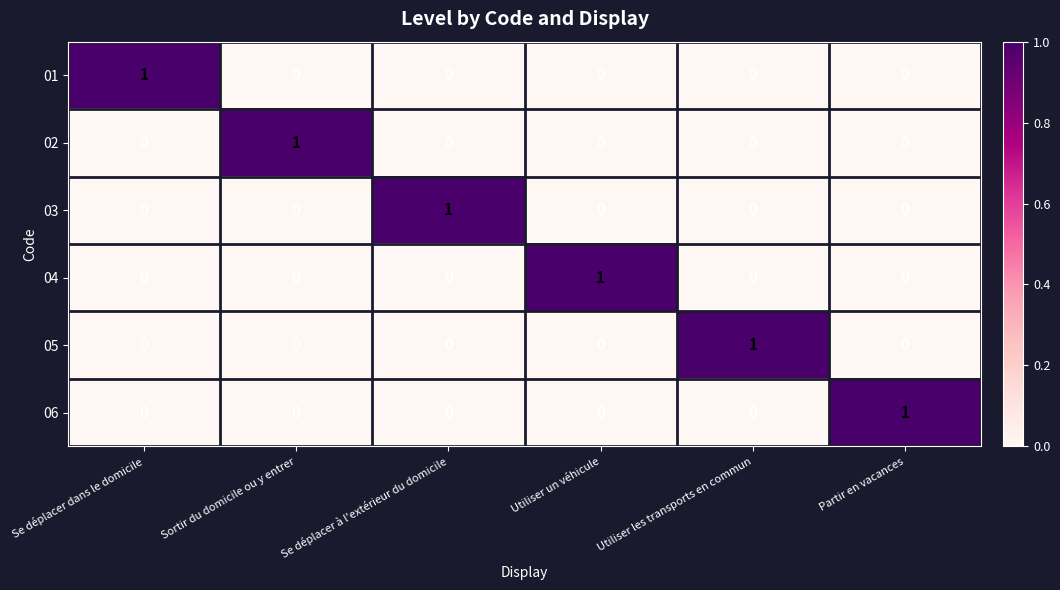

At which label does 04 reach its peak?

Utiliser un véhicule